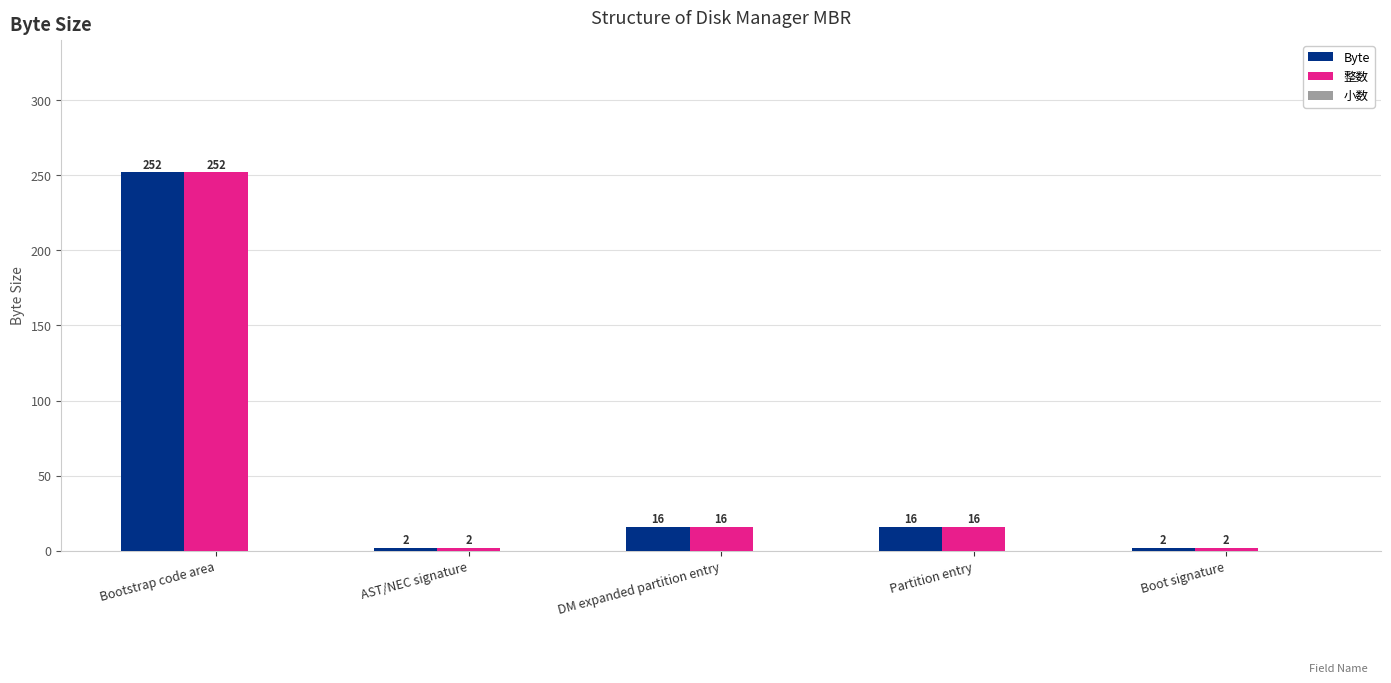

The value of 整数 at Partition entry is 16. True or false?

True